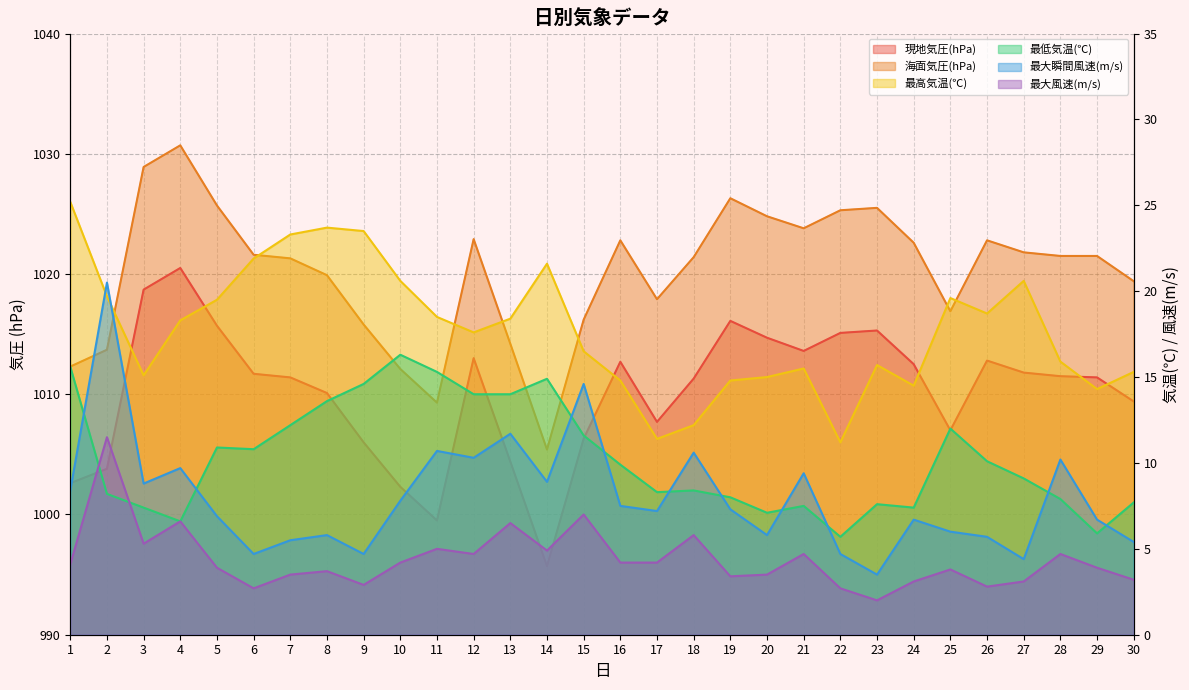

What is the lowest value of the 現地気圧(hPa) series?

995.7